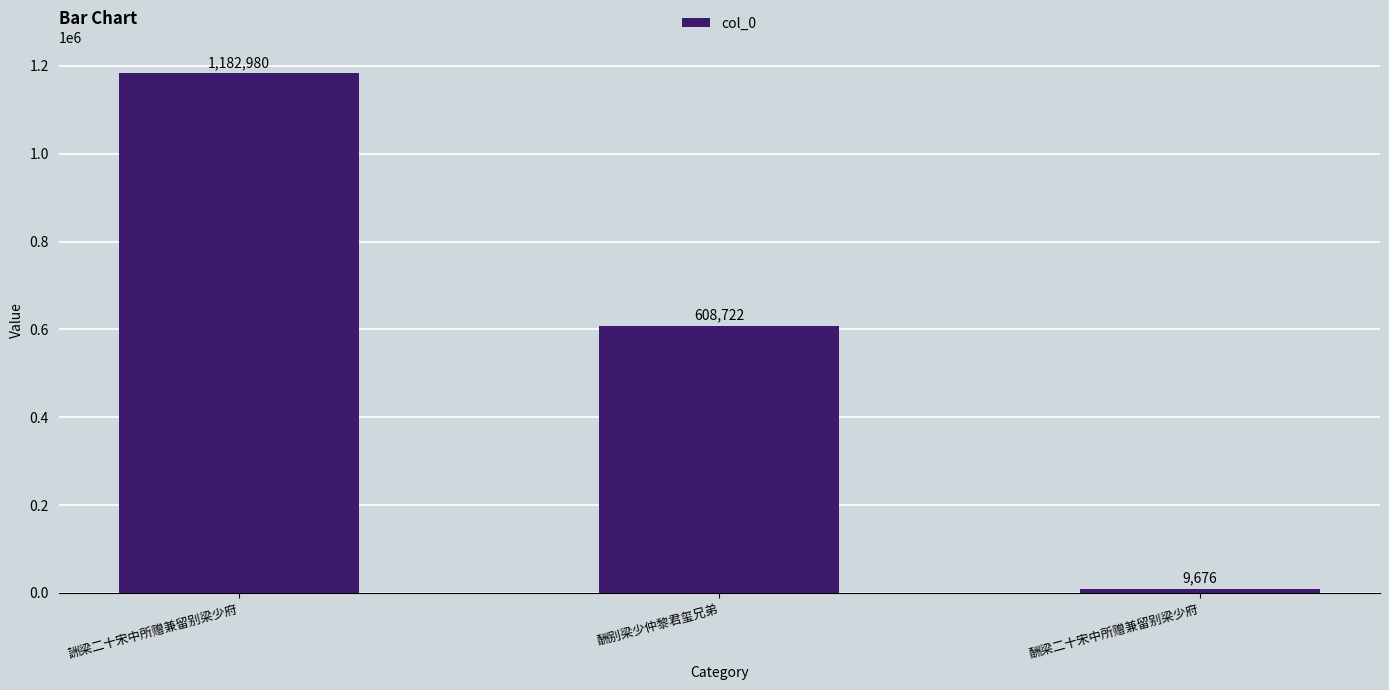

Where does the data first go above 608722?

詶梁二十宋中所赠兼留别梁少府